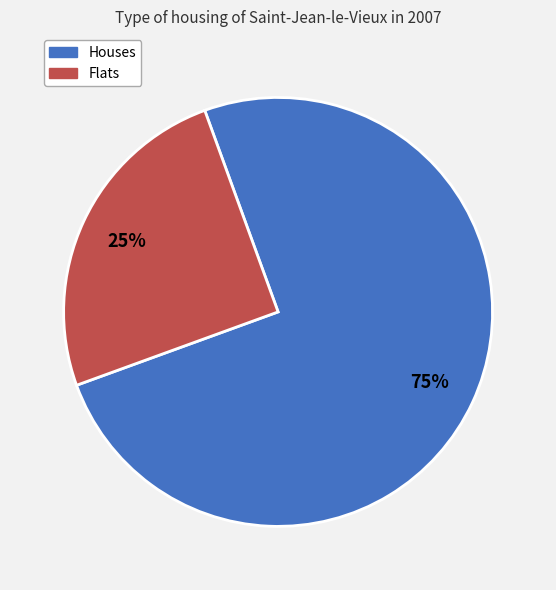

Does any single category account for the majority?

Yes